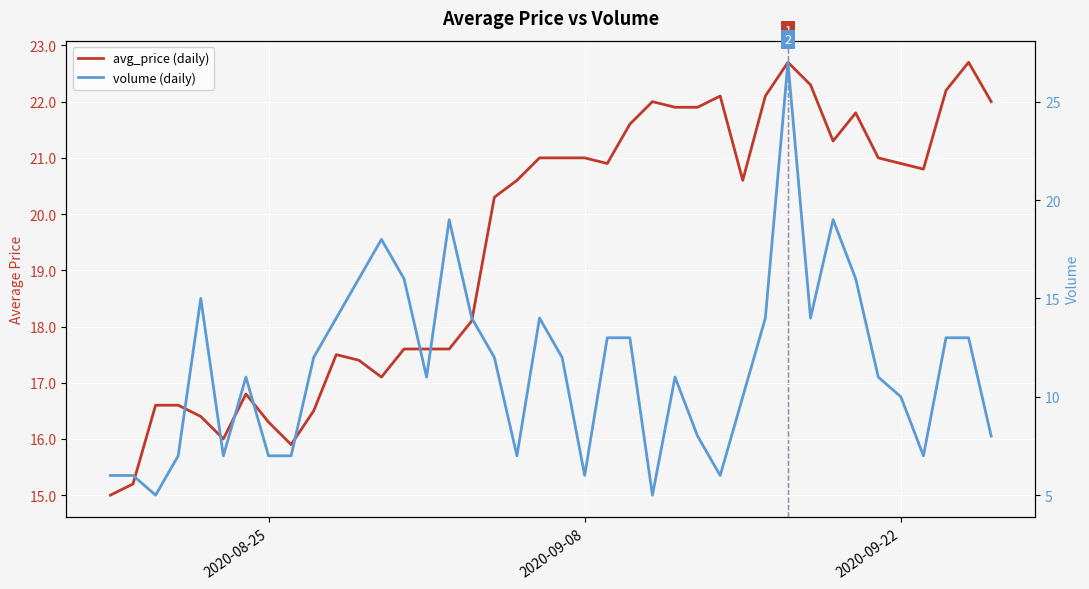

How many series are shown in this chart?

2